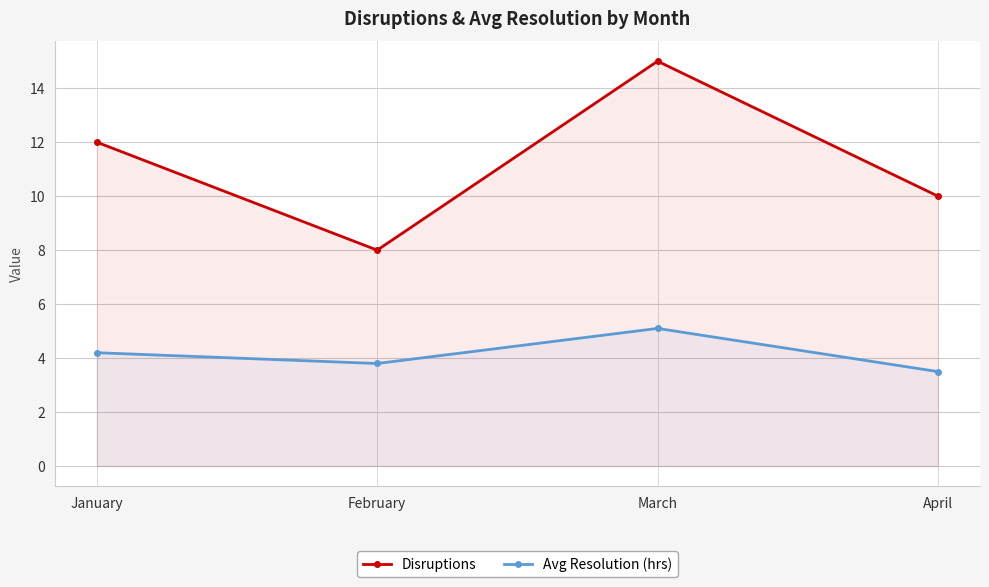

Which category has the highest value in the Avg Resolution (hrs) series?

March